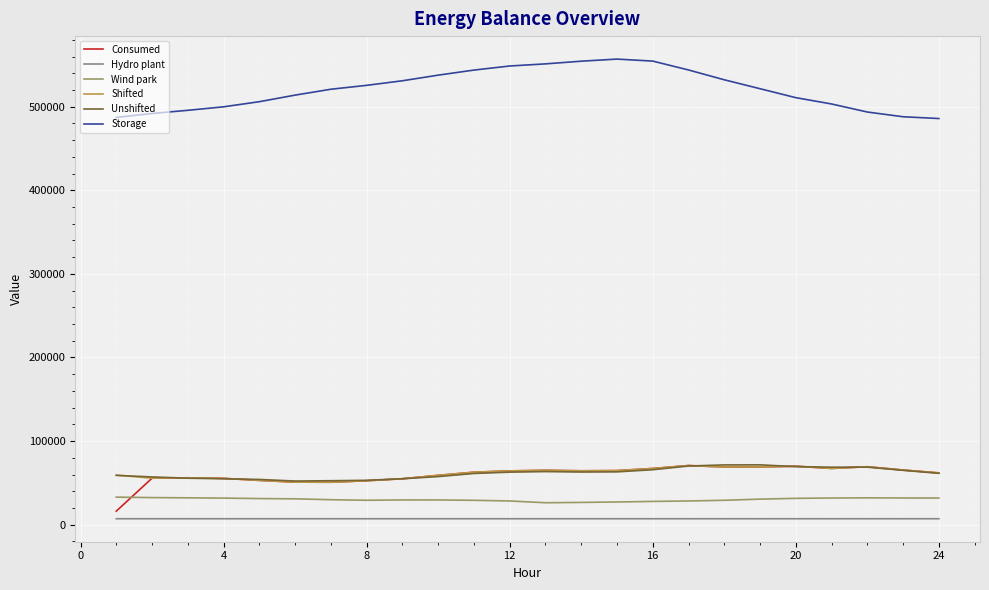

Which series has the widest spread of values?

Storage